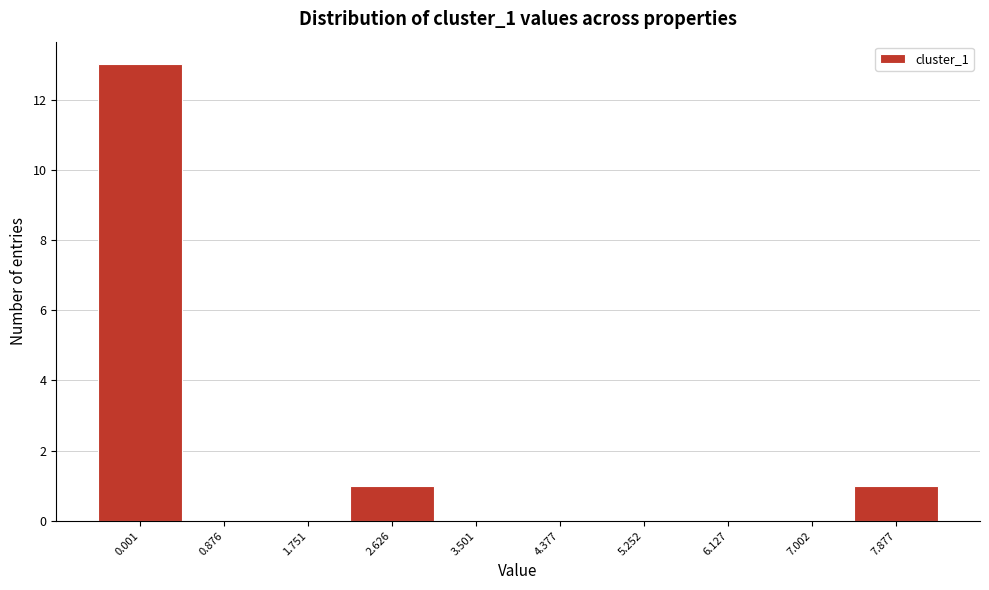

Reading right to left, what are all the values shown in this chart?

7.877=1	7.002=0	6.127=0	5.252=0	4.377=0	3.501=0	2.626=1	1.751=0	0.876=0	0.001=13